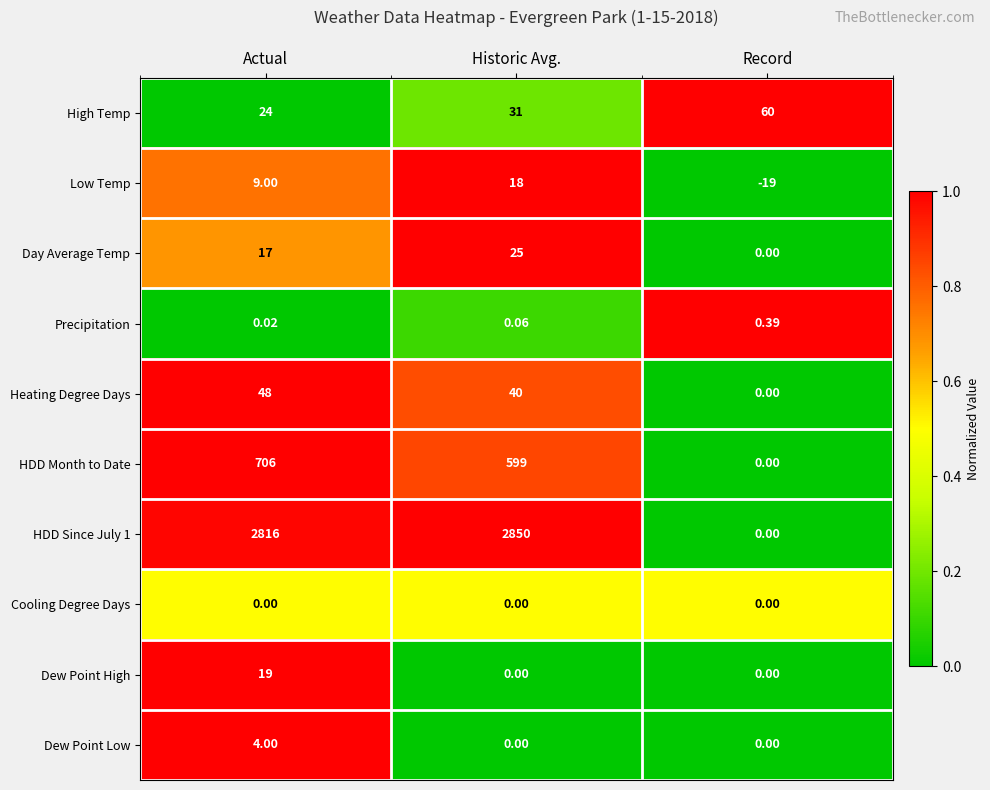

At which label does Heating Degree Days first exceed 40?

Actual